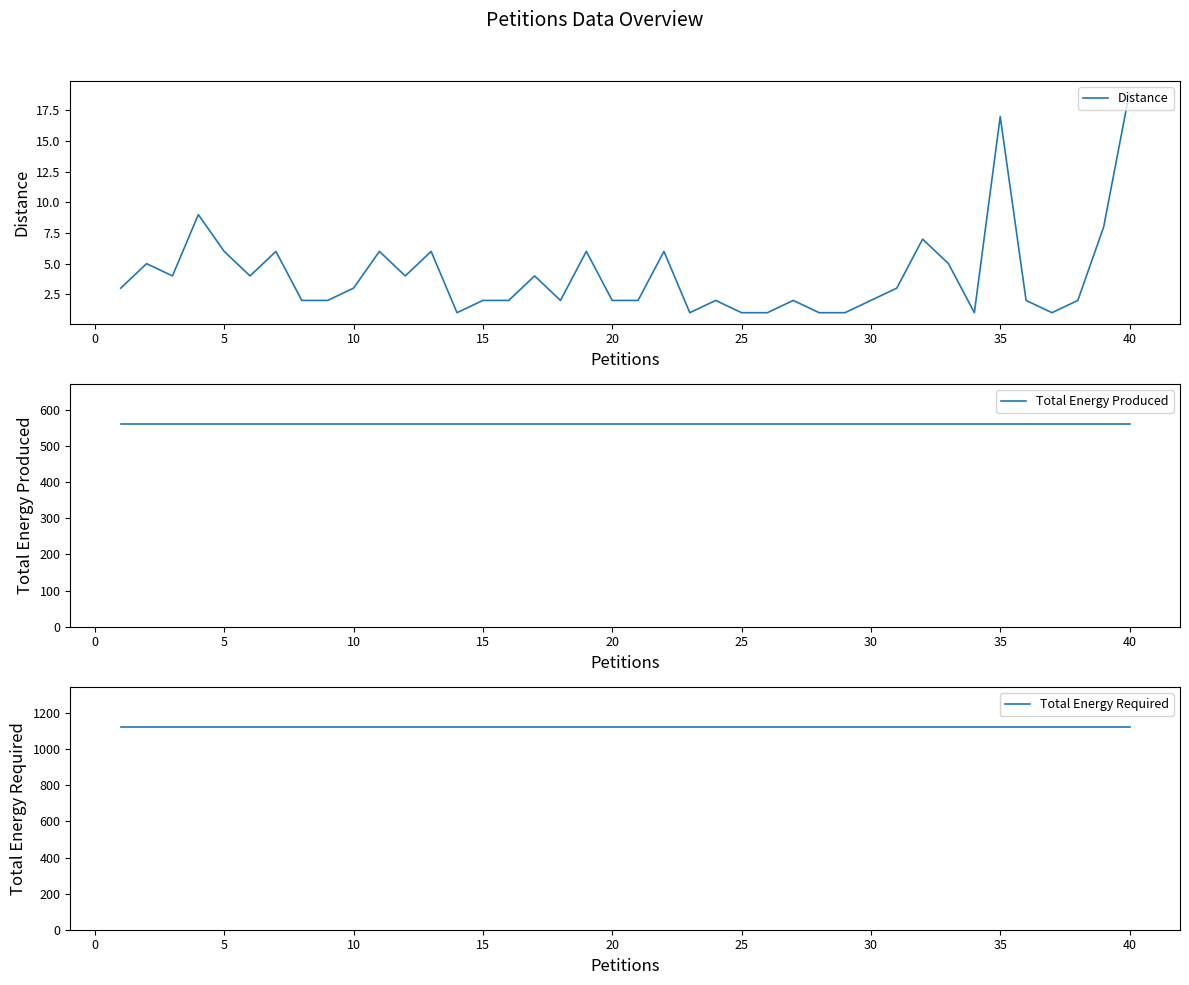

Reading left to right, list all the values displayed in this chart.

Distance: 3	5	4	9	6	4	6	2	2	3	6	4	6	1	2	2	4	2	6	2	2	6	1	2	1	1	2	1	1	2	3	7	5	1	17	2	1	2	8	19
Total Energy Produced: 560	560	560	560	560	560	560	560	560	560	560	560	560	560	560	560	560	560	560	560	560	560	560	560	560	560	560	560	560	560	560	560	560	560	560	560	560	560	560	560
Total Energy Required: 1121	1121	1121	1121	1121	1121	1121	1121	1121	1121	1121	1121	1121	1121	1121	1121	1121	1121	1121	1121	1121	1121	1121	1121	1121	1121	1121	1121	1121	1121	1121	1121	1121	1121	1121	1121	1121	1121	1121	1121